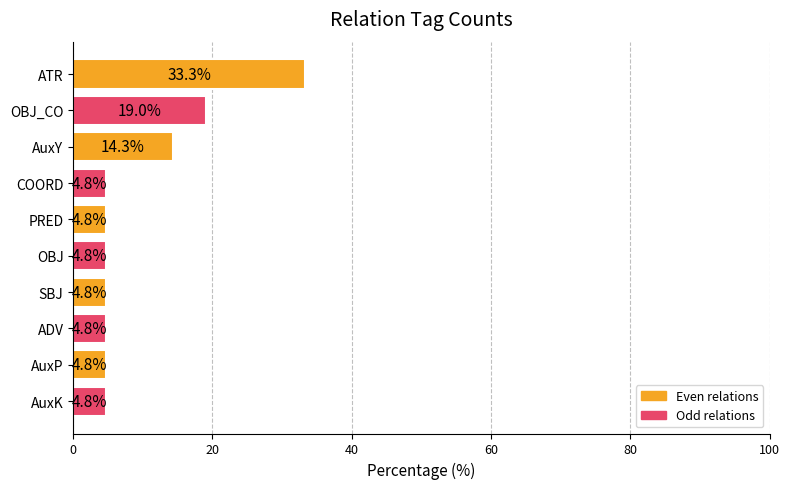

The value at COORD is 4.8. True or false?

True